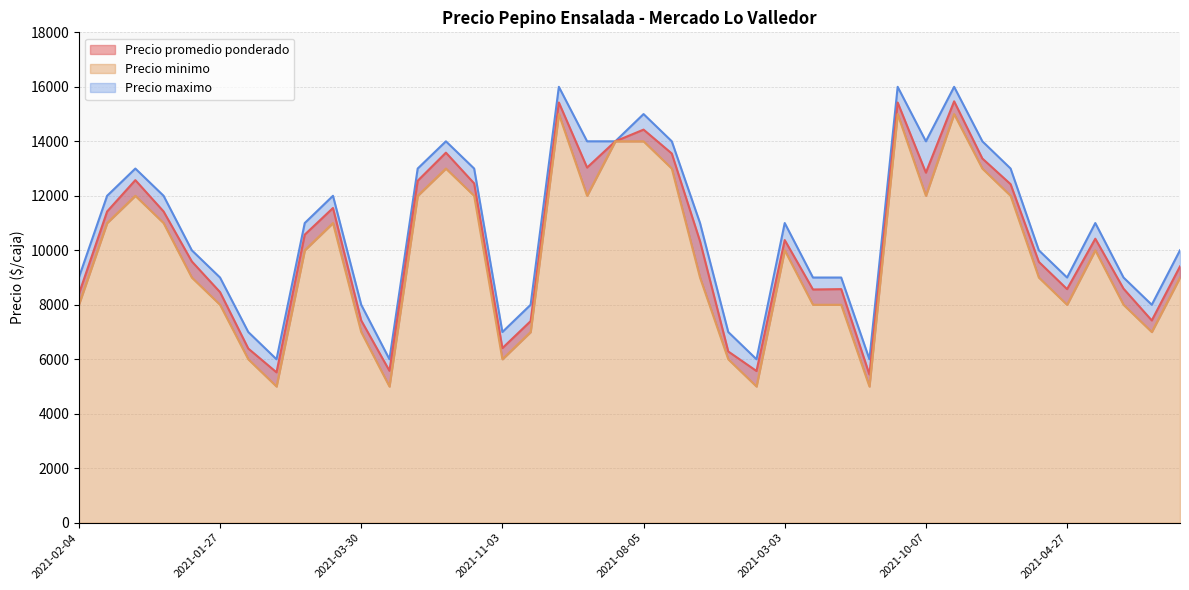

True or false: Precio minimo and Precio promedio ponderado cross at least once.

False